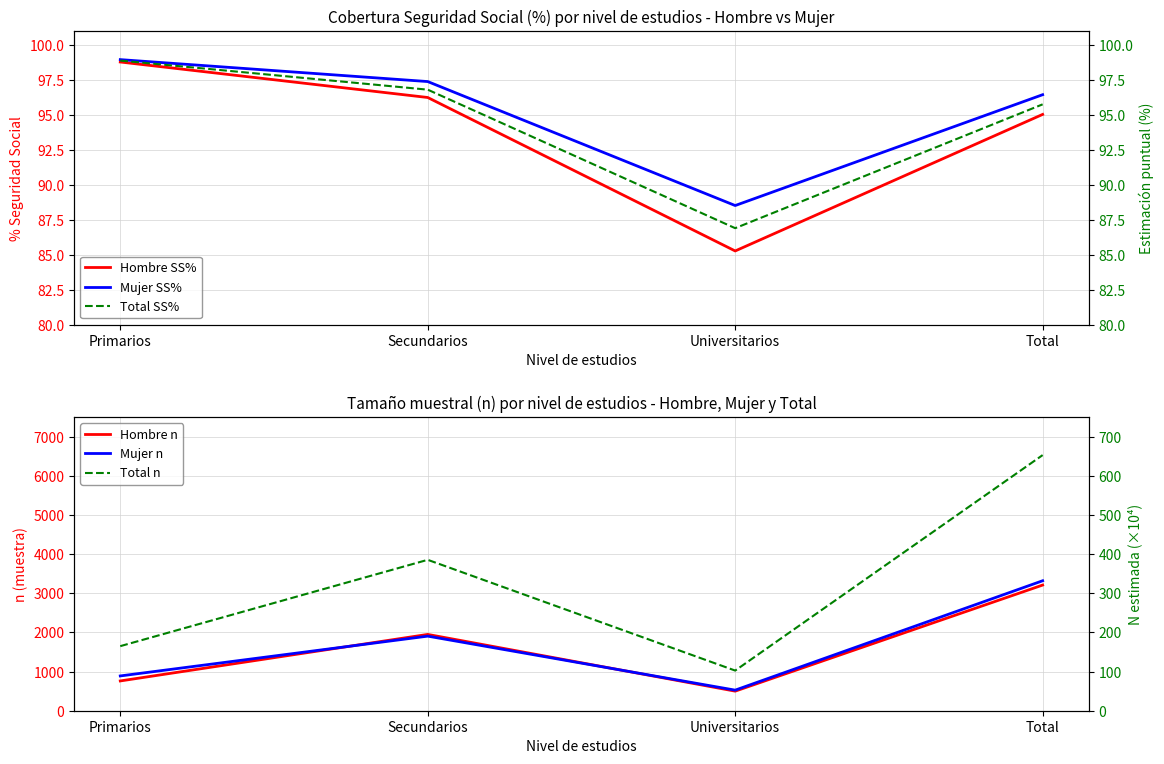

True or false: Total n and Mujer SS% cross at least once.

False